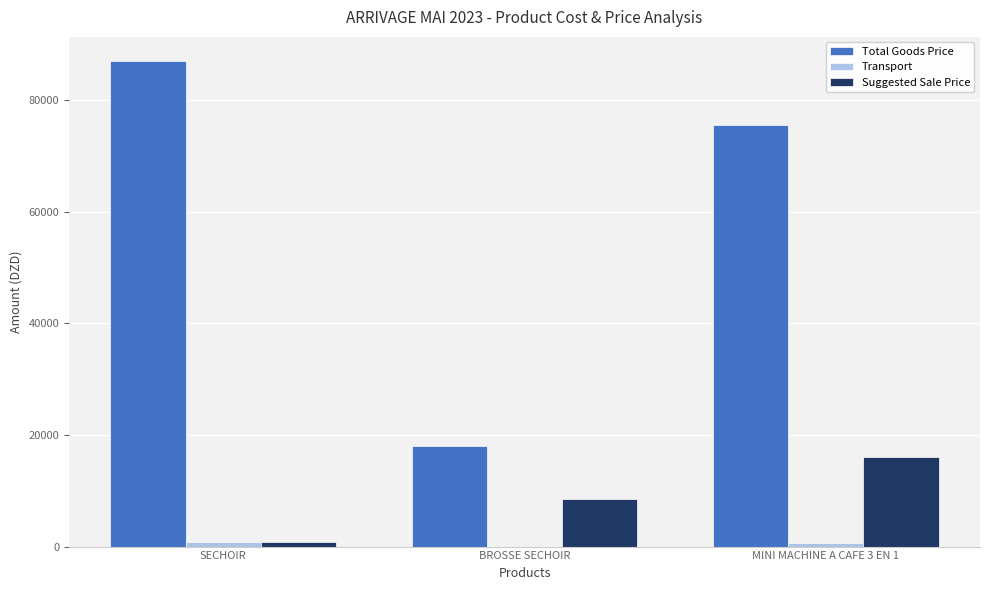

What is the sum of all Total Goods Price values?

180600.0